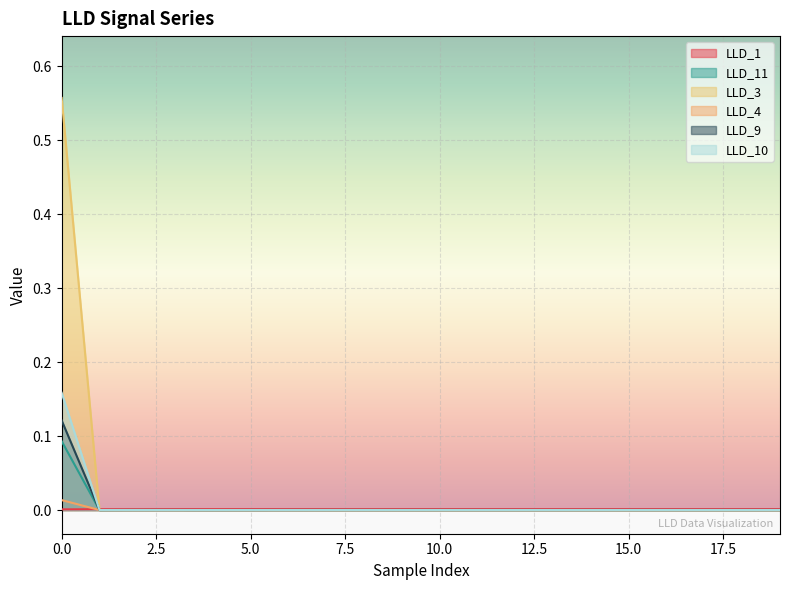

What is the difference between the maximum and minimum values in the LLD_9 series?

0.1